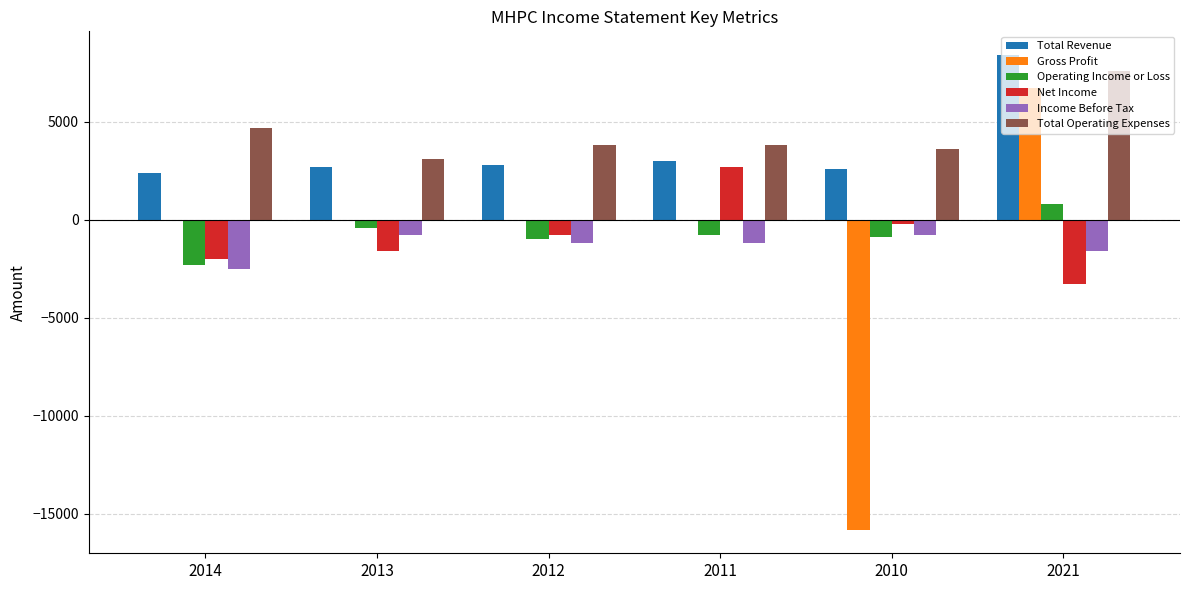

What is the sum of the Total Revenue values at 2014 and 2021?

10800